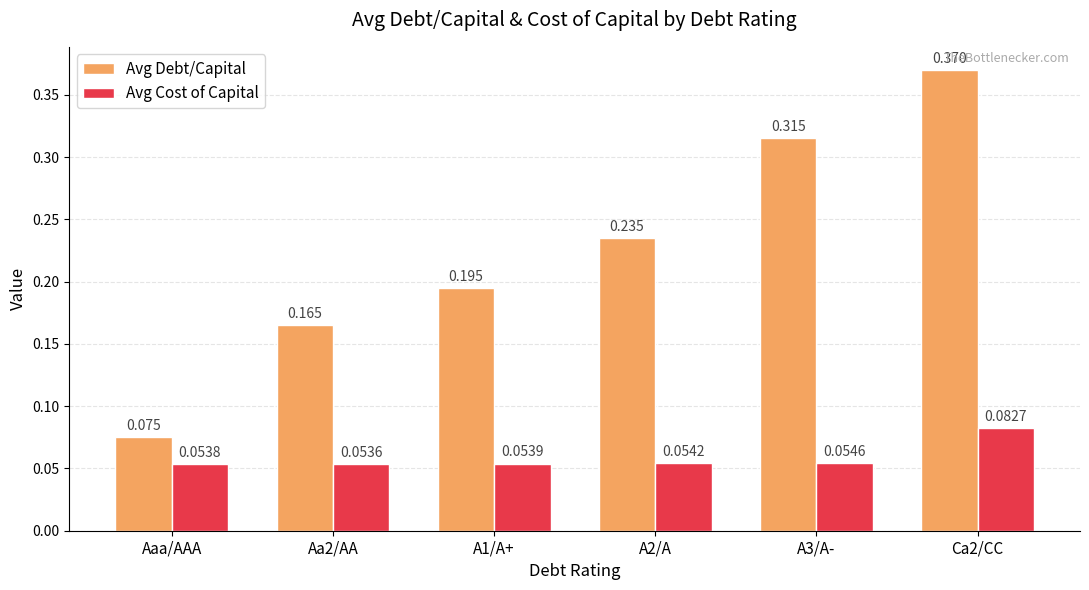

What is the label of the 5th bar from the right?

Aa2/AA